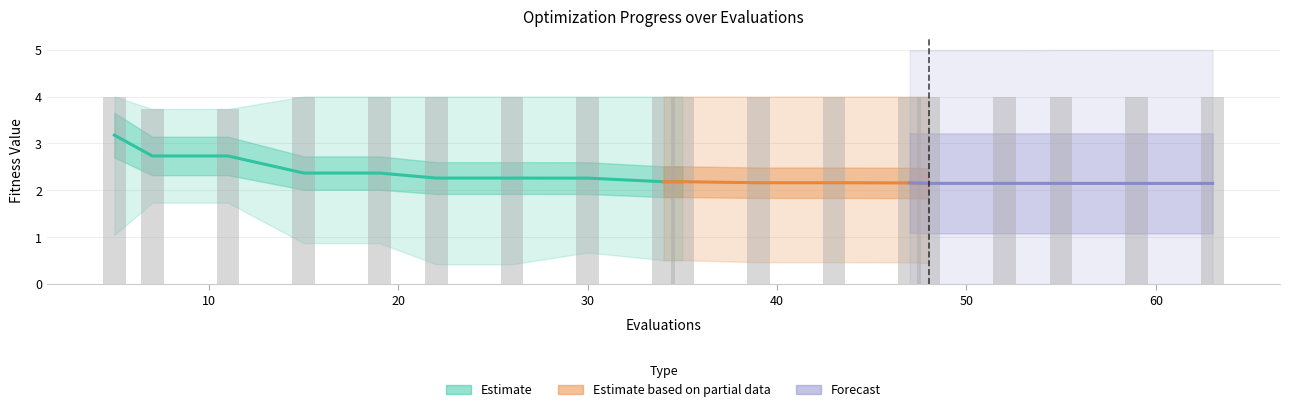

How many bars are there in each group?

3